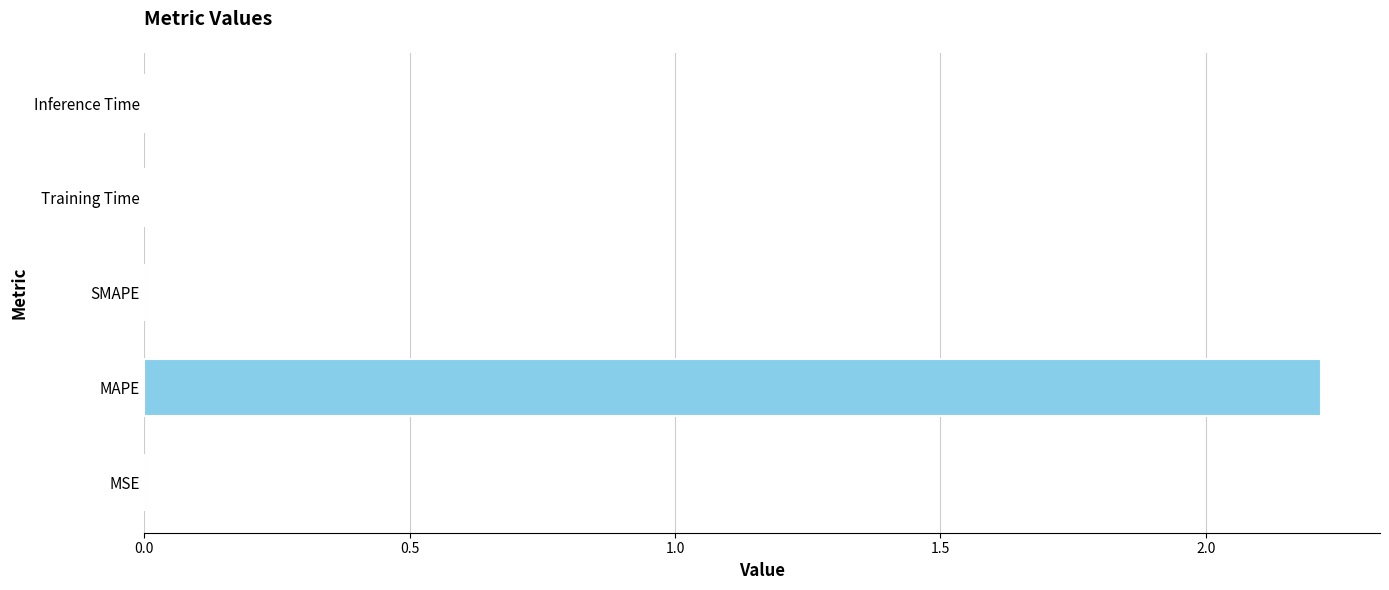

How many series are shown in this chart?

1